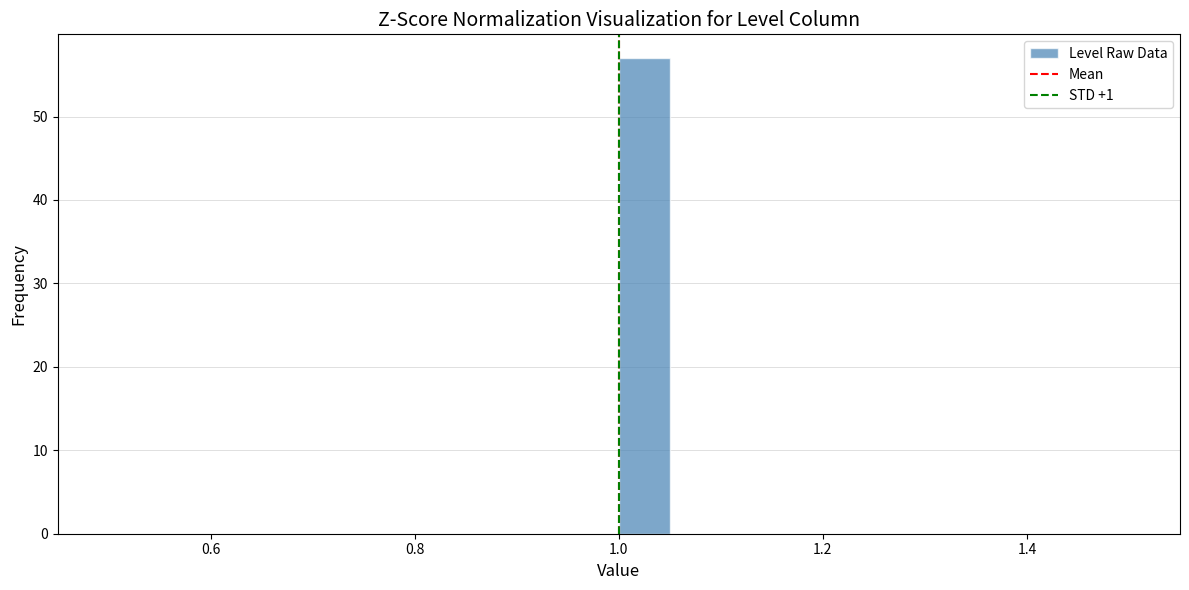

Around what value on the x-axis is the tallest bar? Give the approximate position of its centre, as read against the axis.

1.02